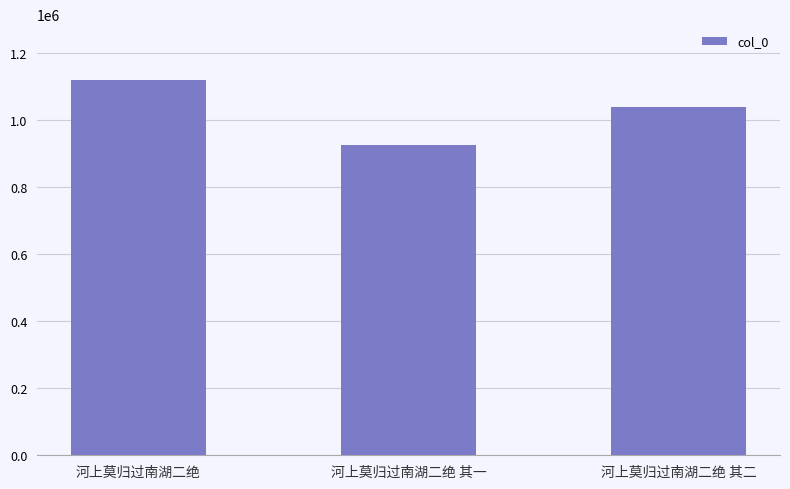

Rank the categories by value from highest to lowest.

河上莫归过南湖二绝, 河上莫归过南湖二绝 其二, 河上莫归过南湖二绝 其一